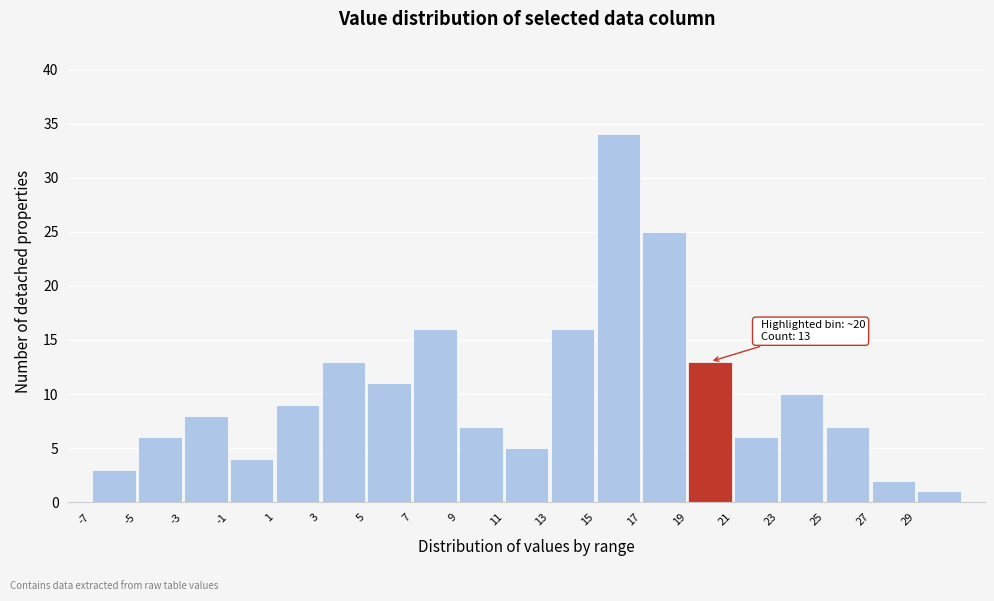

Which range on the x-axis has the tallest bar?

15 to 17